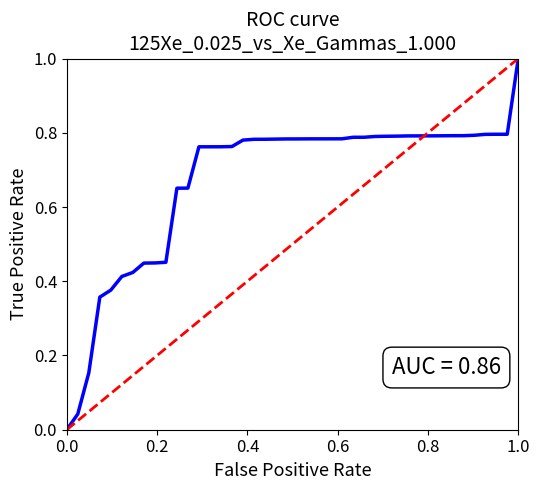

The value at 0.0 is 0. True or false?

True